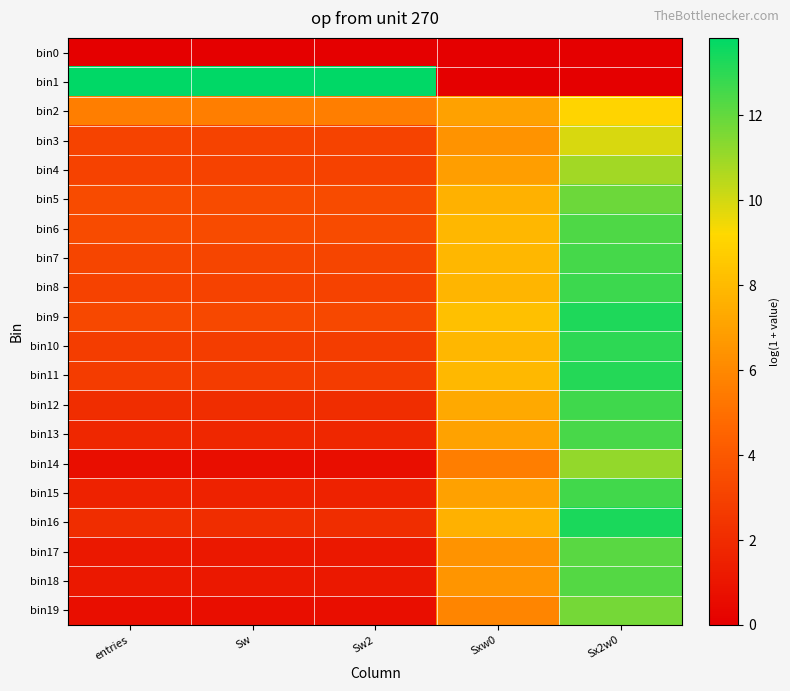

Reading left to right, transcribe all the data shown in this chart.

bin0: entries=0.0	Sw=0.0	Sw2=0.0	Sxw0=0.0	Sx2w0=0.0
bin1: entries=13.8	Sw=13.8	Sw2=13.8	Sxw0=0.0	Sx2w0=0.0
bin2: entries=5.6	Sw=5.6	Sw2=5.6	Sxw0=7.0	Sx2w0=9.0
bin3: entries=3.0	Sw=3.0	Sw2=3.0	Sxw0=6.4	Sx2w0=9.9
bin4: entries=3.0	Sw=3.0	Sw2=3.0	Sxw0=6.9	Sx2w0=10.9
bin5: entries=3.4	Sw=3.4	Sw2=3.4	Sxw0=7.6	Sx2w0=11.9
bin6: entries=3.4	Sw=3.4	Sw2=3.4	Sxw0=7.9	Sx2w0=12.4
bin7: entries=3.2	Sw=3.2	Sw2=3.2	Sxw0=7.8	Sx2w0=12.5
bin8: entries=3.0	Sw=3.0	Sw2=3.0	Sxw0=7.8	Sx2w0=12.7
bin9: entries=3.3	Sw=3.3	Sw2=3.3	Sxw0=8.2	Sx2w0=13.3
bin10: entries=2.8	Sw=2.8	Sw2=2.8	Sxw0=7.8	Sx2w0=13.0
bin11: entries=2.7	Sw=2.7	Sw2=2.7	Sxw0=7.9	Sx2w0=13.1
bin12: entries=2.1	Sw=2.1	Sw2=2.1	Sxw0=7.3	Sx2w0=12.6
bin13: entries=1.8	Sw=1.8	Sw2=1.8	Sxw0=7.0	Sx2w0=12.5
bin14: entries=0.7	Sw=0.7	Sw2=0.7	Sxw0=5.6	Sx2w0=11.1
bin15: entries=1.6	Sw=1.6	Sw2=1.6	Sxw0=7.0	Sx2w0=12.6
bin16: entries=2.1	Sw=2.1	Sw2=2.1	Sxw0=7.6	Sx2w0=13.3
bin17: entries=1.1	Sw=1.1	Sw2=1.1	Sxw0=6.4	Sx2w0=12.2
bin18: entries=1.1	Sw=1.1	Sw2=1.1	Sxw0=6.5	Sx2w0=12.3
bin19: entries=0.7	Sw=0.7	Sw2=0.7	Sxw0=5.8	Sx2w0=11.7